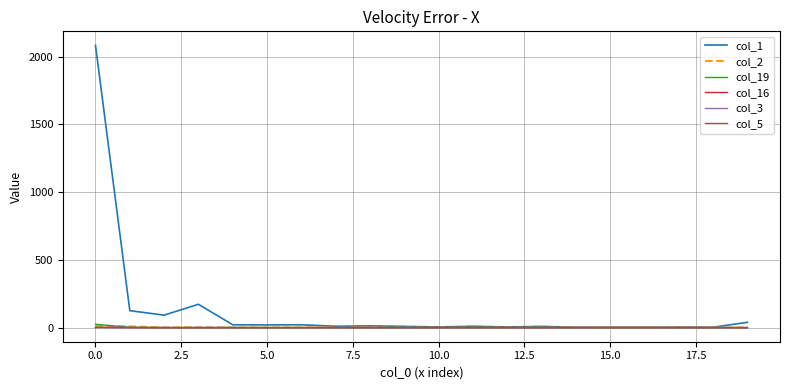

Which series has the largest total across all categories?

col_1